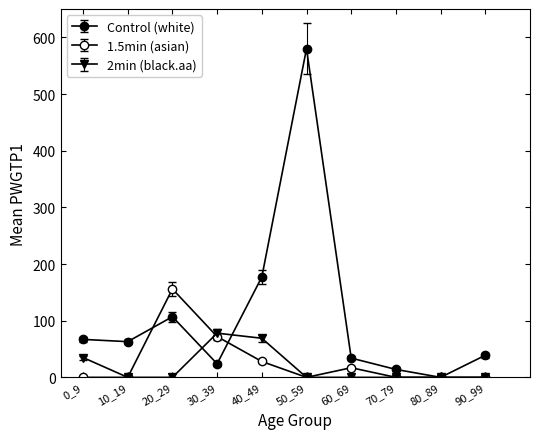

Does the chart have visible grid lines?

No